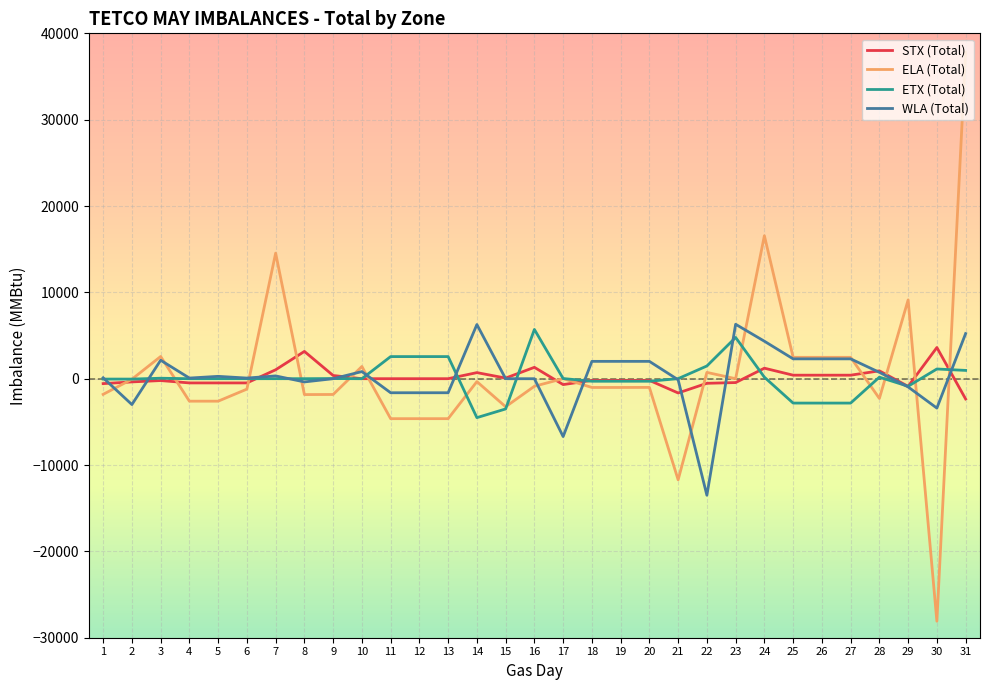

The value of ELA (Total) at 21 is -15600. True or false?

False